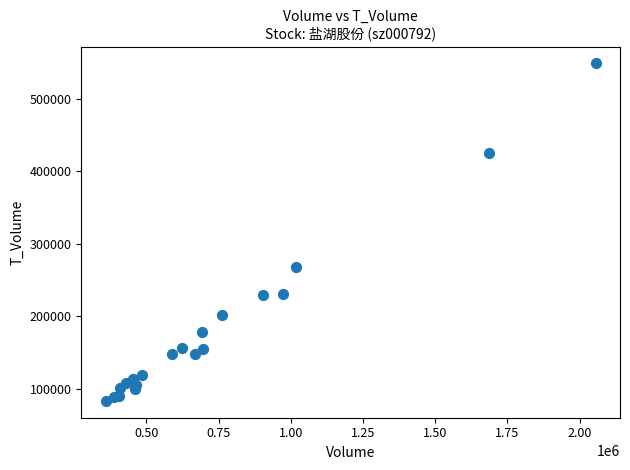

What Y value in the scatter plot is closest to 316093?

268289